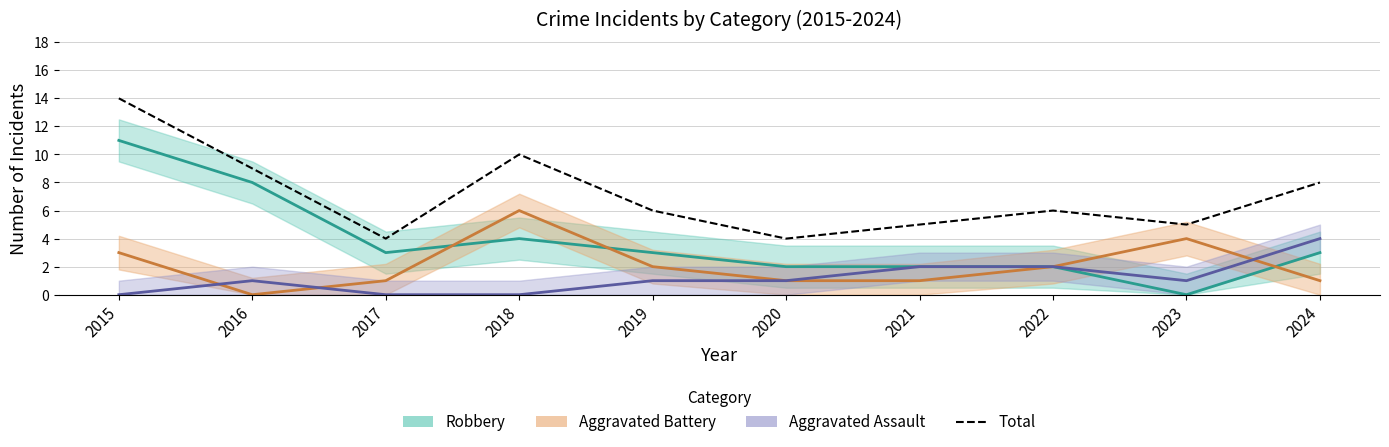

List the labels in order of value, smallest first.

2017, 2020, 2021, 2023, 2019, 2022, 2024, 2016, 2018, 2015